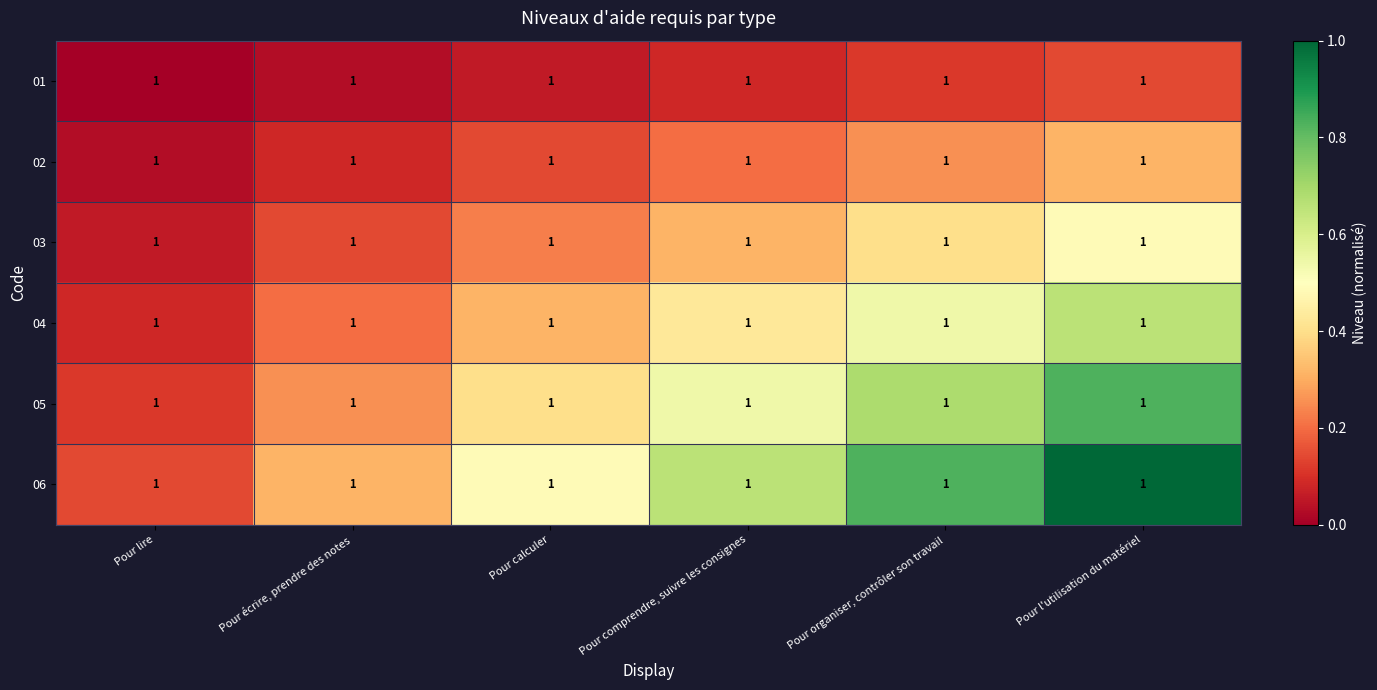

At how many categories does at least one series exceed 0?

6